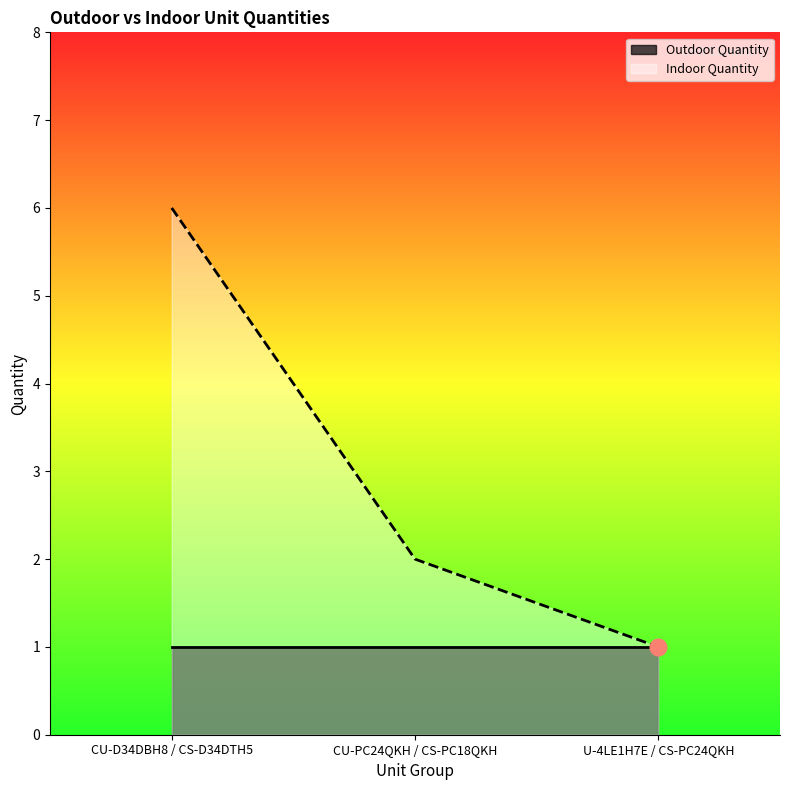

What is the change in value from CU-D34DBH8 / CS-D34DTH5 to U-4LE1H7E / CS-PC24QKH?

-5